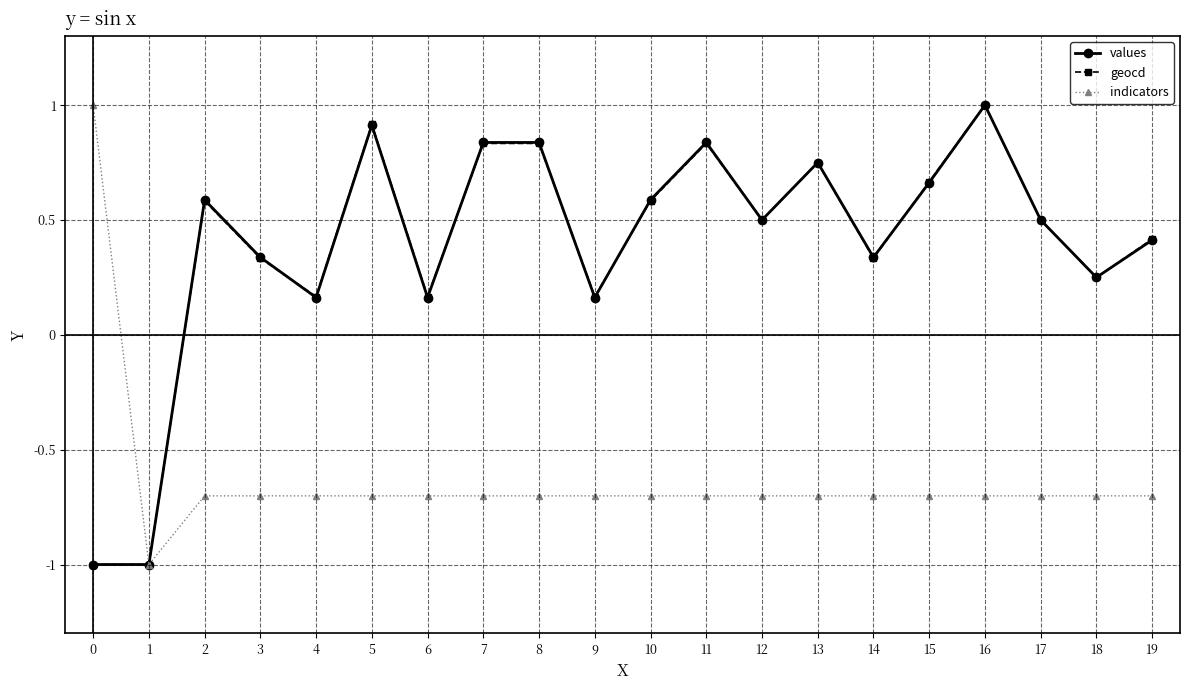

What is the spread (max minus min) of values at 9?

0.9